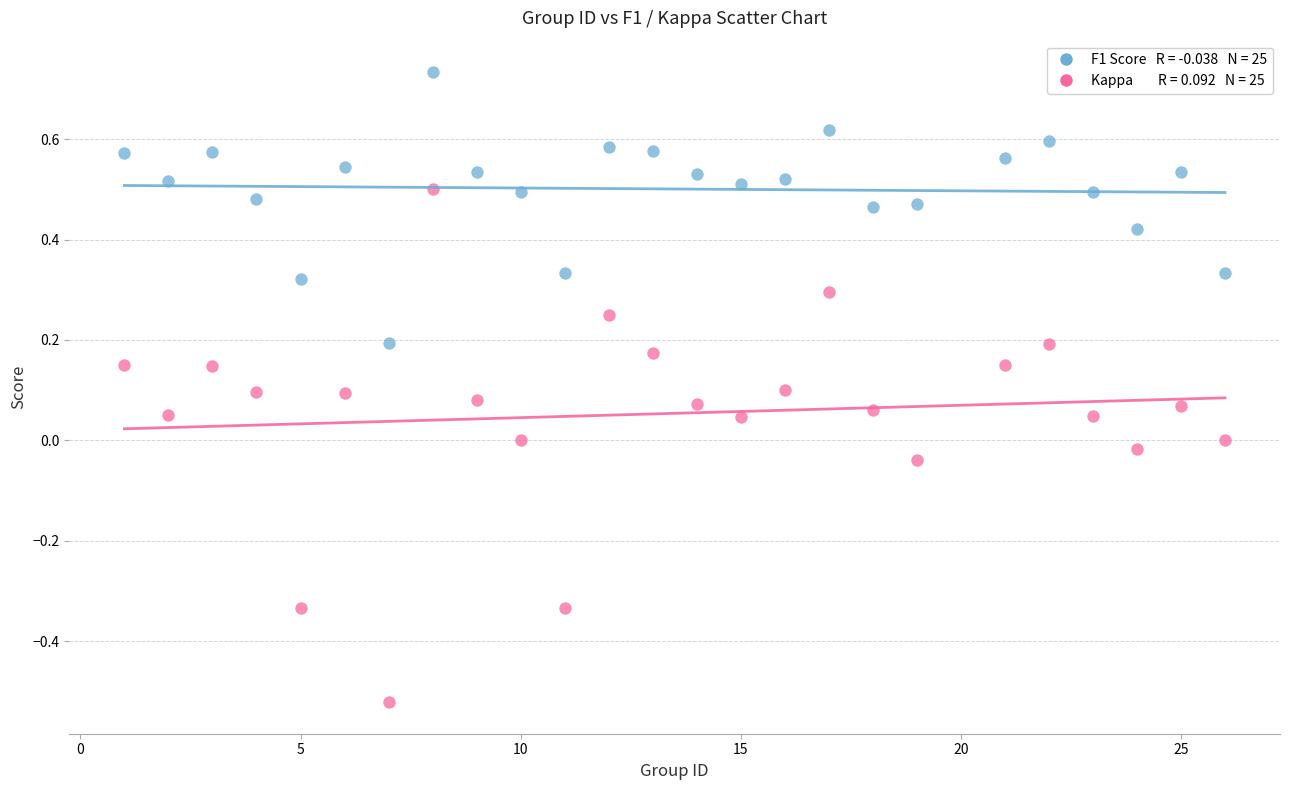

Across all data points, what is the range of X values (max minus min)?

25.0